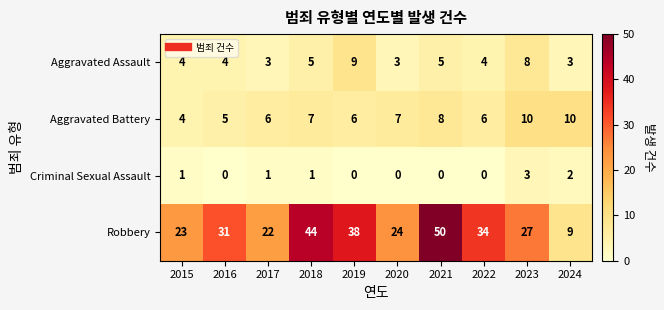

What is the difference between the highest and lowest values at 2022?

34